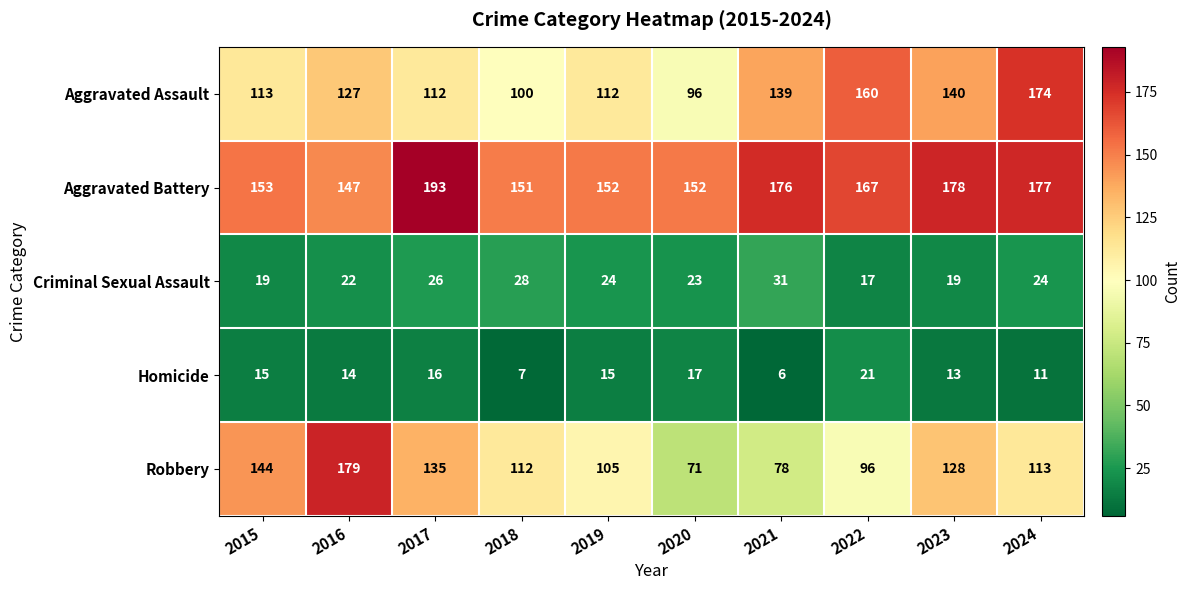

What is the spread (max minus min) of values at 2023?

165